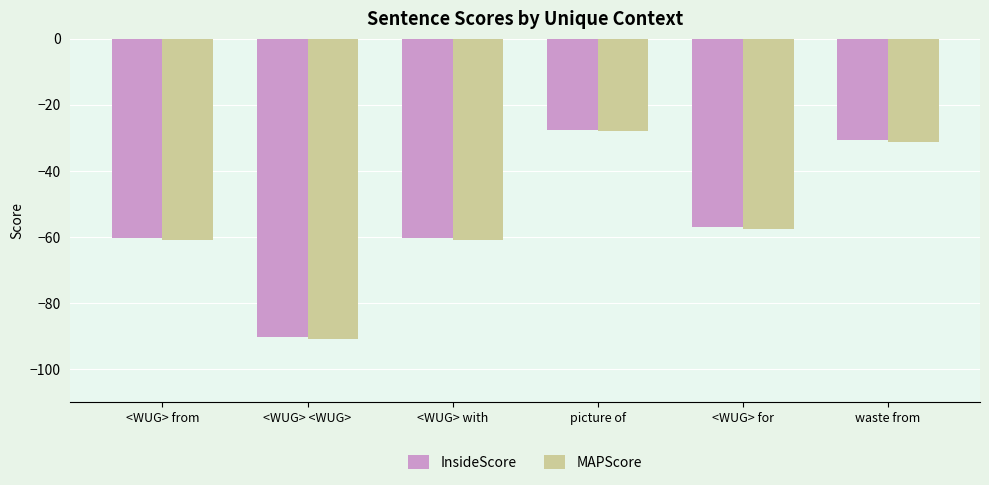

The MAPScore series shows -28.0 at picture of. True or false?

True